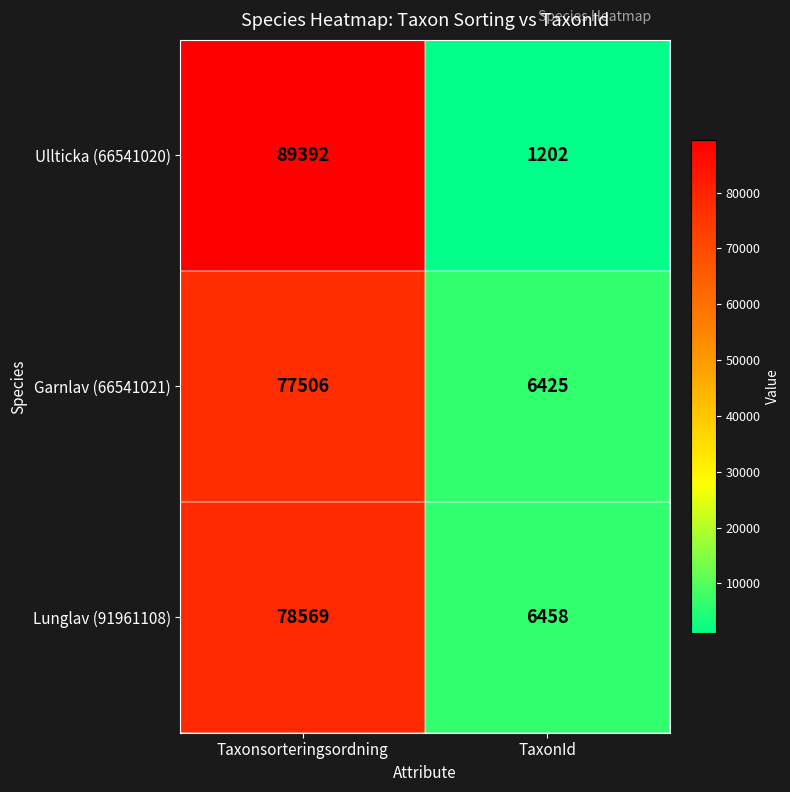

Which series has the largest total across all categories?

Ullticka (66541020)